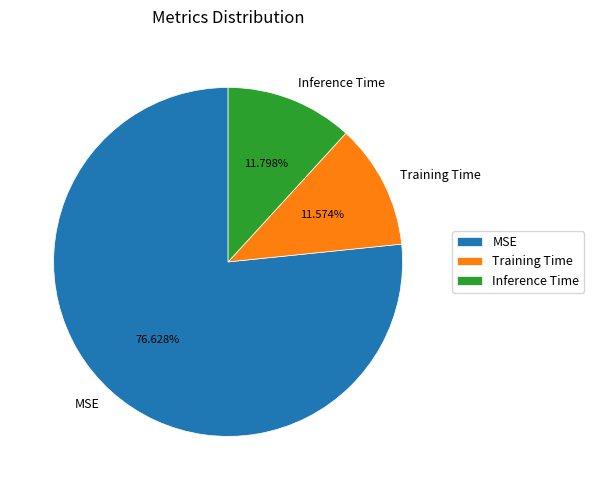

Is MSE the majority of the pie?

Yes